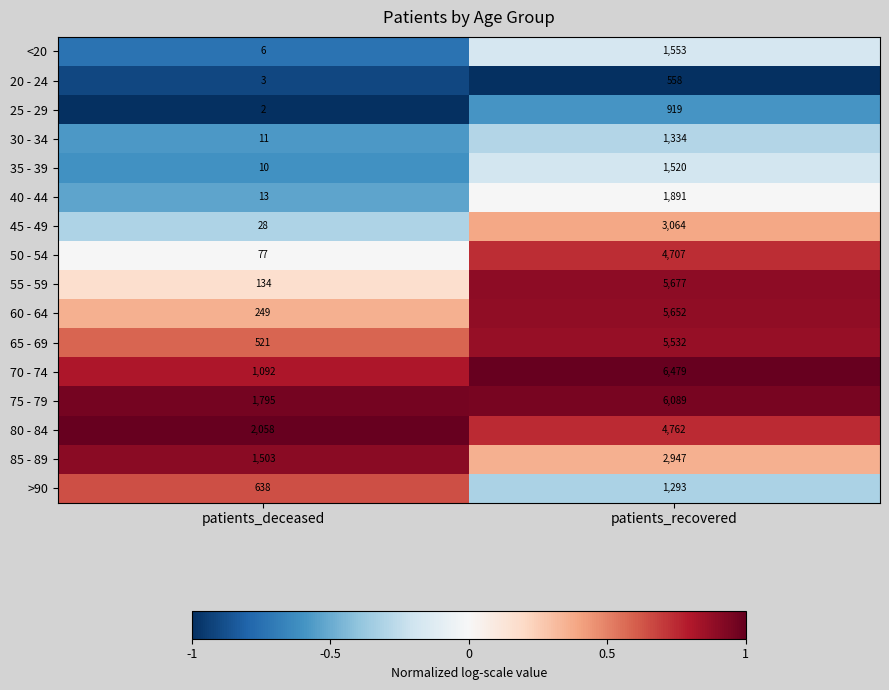

List the series in order of their peak value, lowest first.

20 - 24, 25 - 29, >90, 30 - 34, 35 - 39, <20, 40 - 44, 85 - 89, 45 - 49, 50 - 54, 80 - 84, 65 - 69, 60 - 64, 55 - 59, 75 - 79, 70 - 74